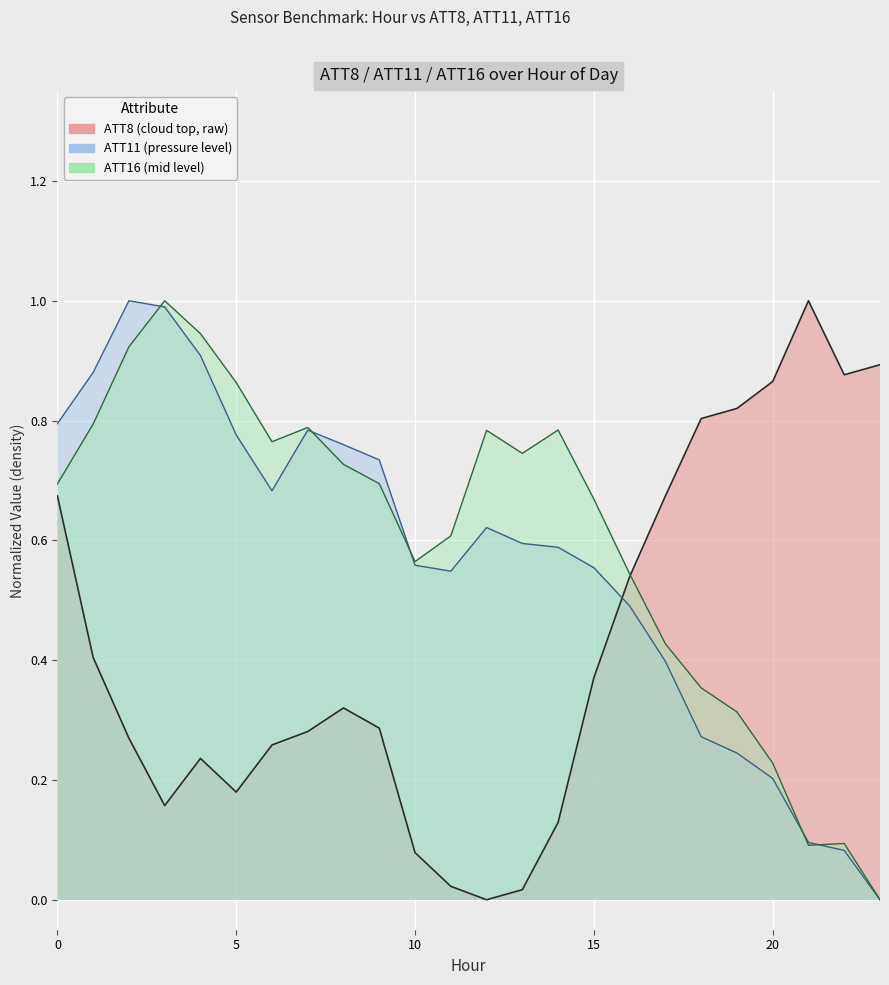

What is the sum of the ATT11 values at 19 and 11?

0.8